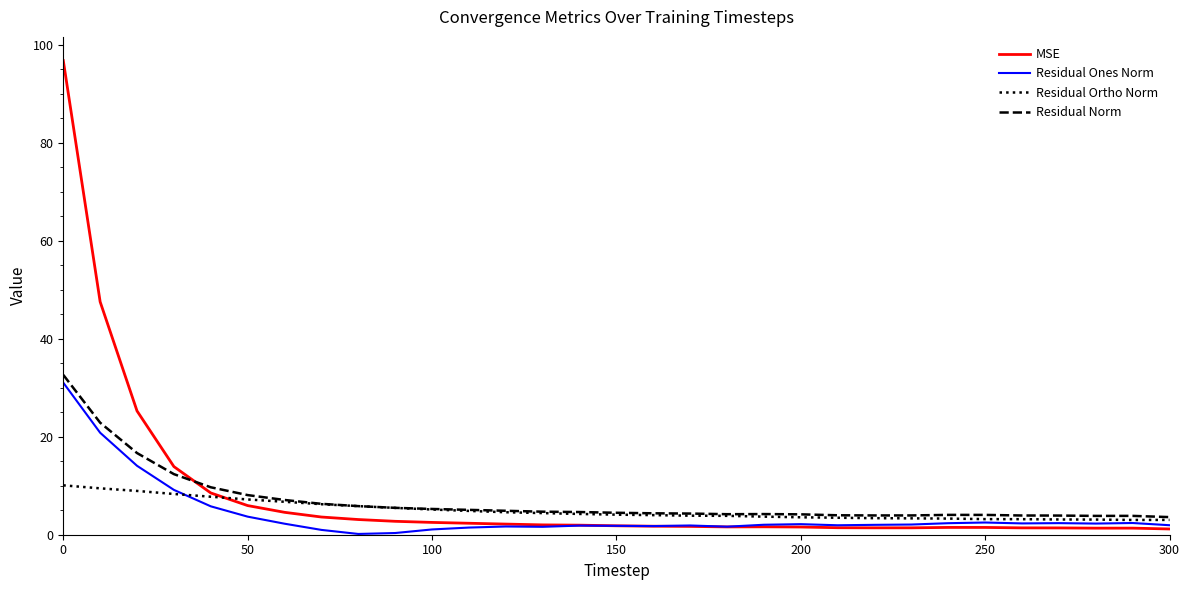

What are all the series names shown in the legend?

MSE, Residual Ones Norm, Residual Ortho Norm, Residual Norm